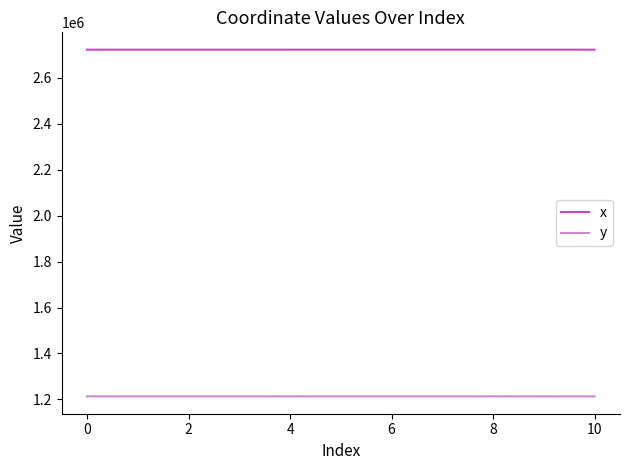

True or false: x and y intersect in this chart.

False